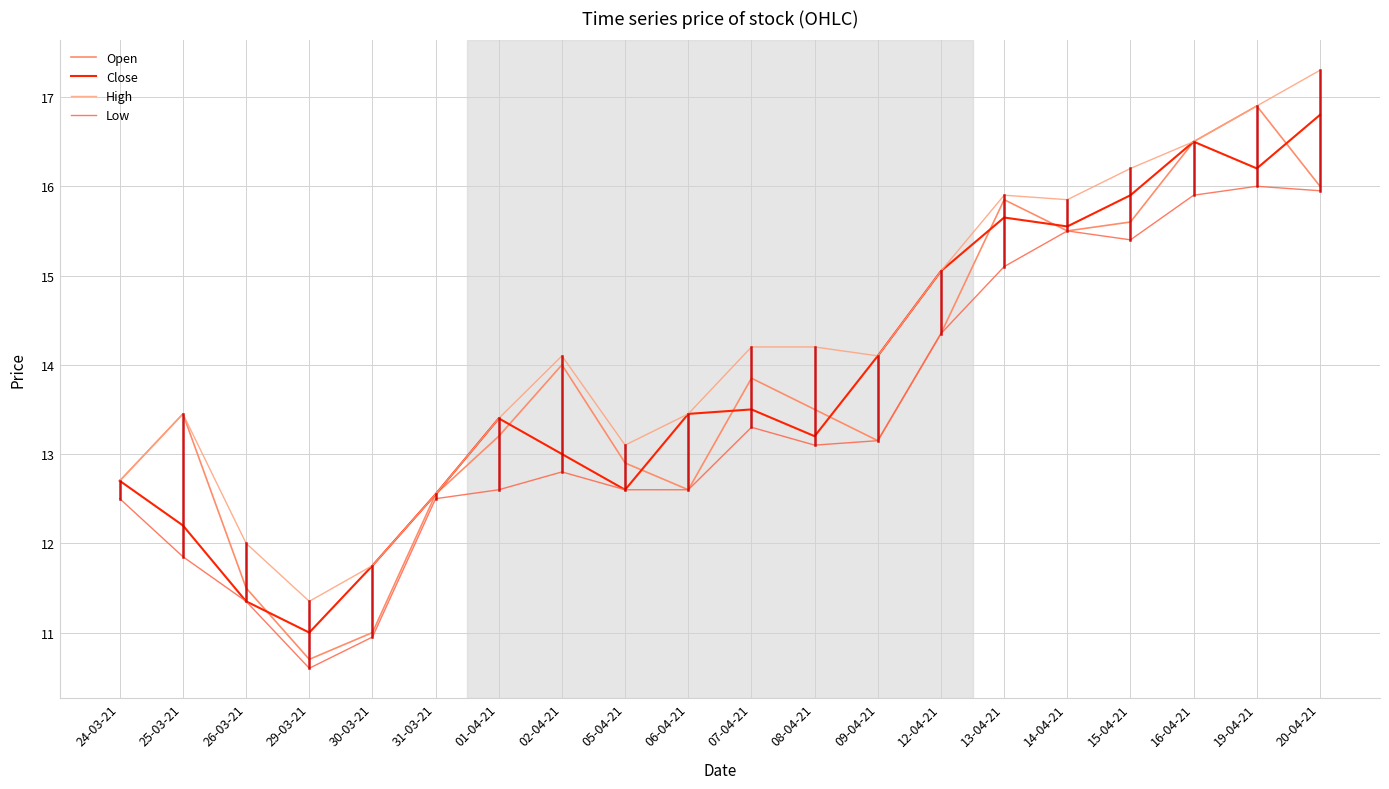

Which series has the largest total across all categories?

High